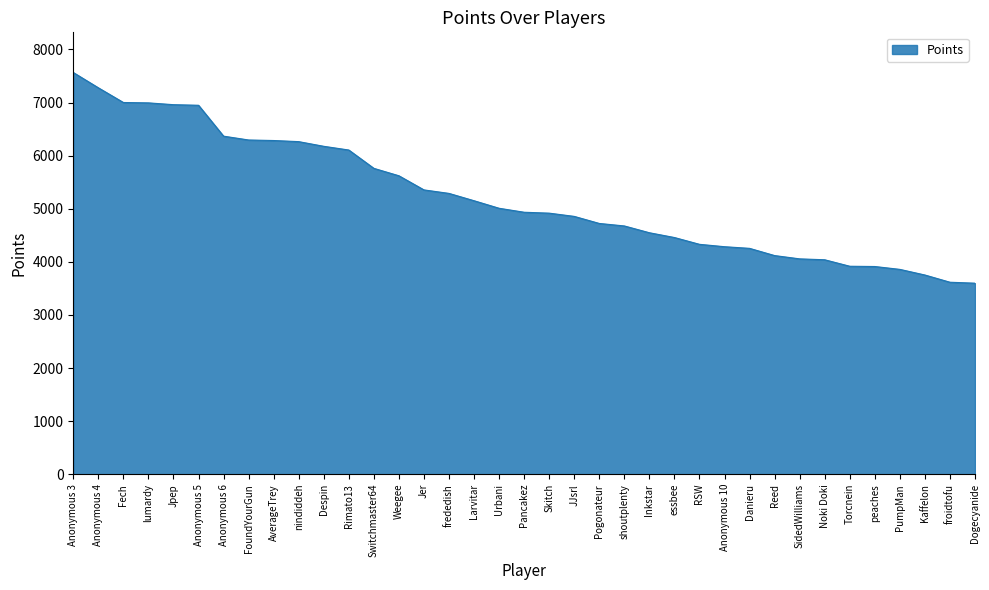

What is the difference between the values at nindiddeh and Fech?

737